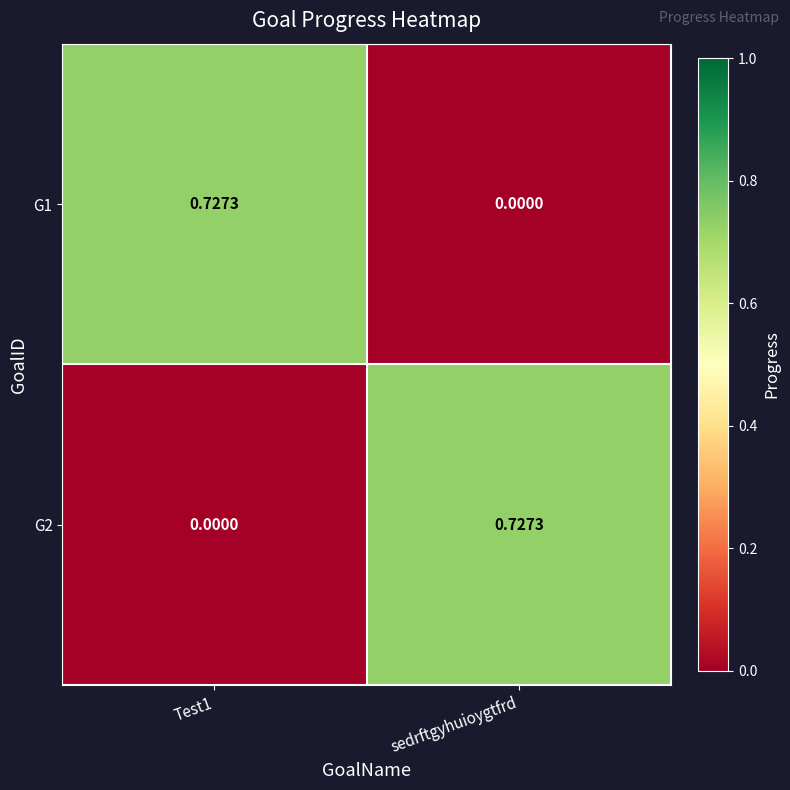

What is the greatest value displayed?

0.7